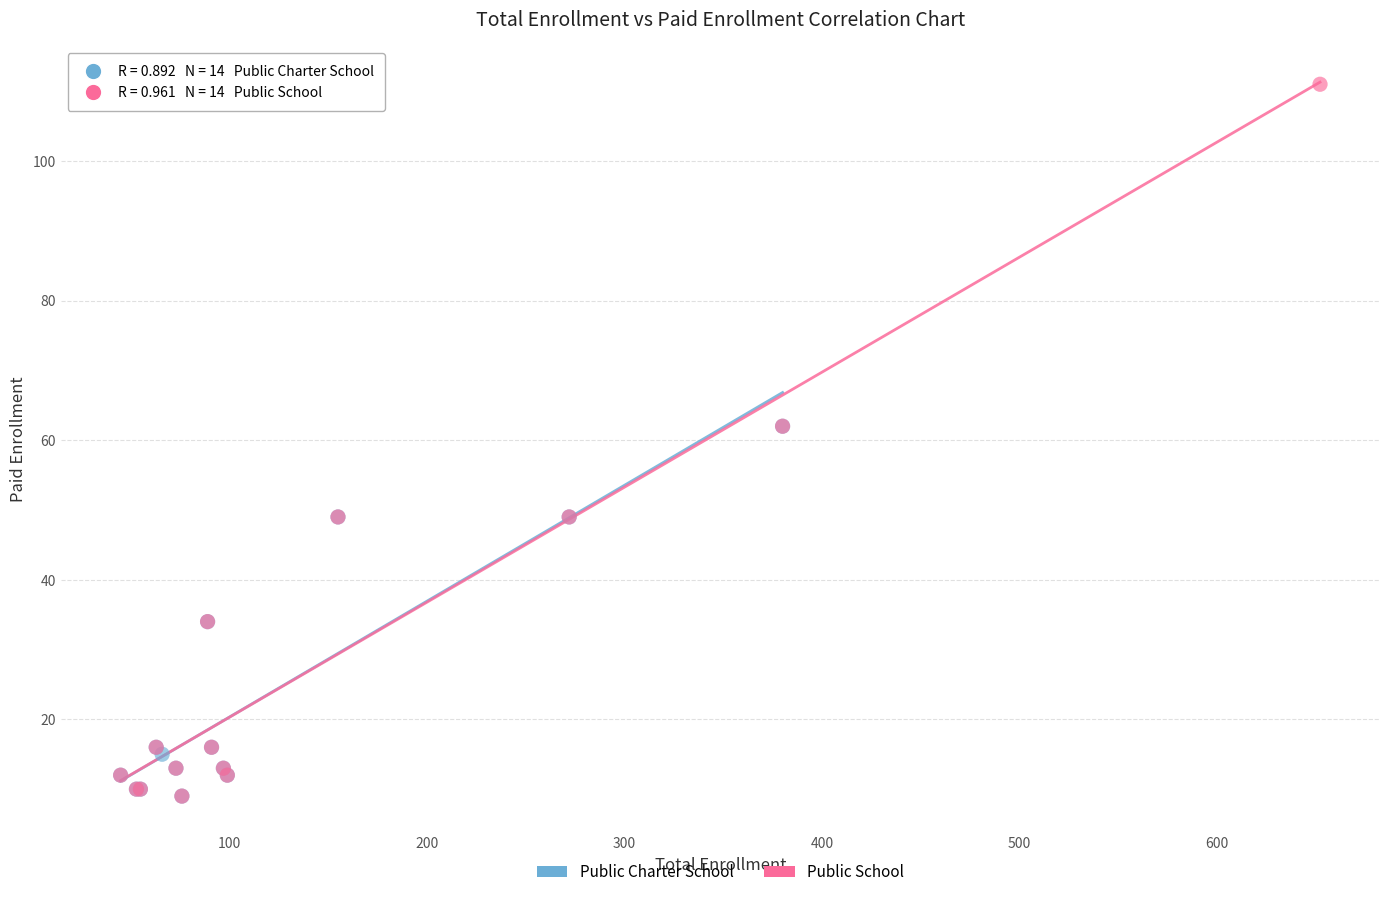

What are all the series names shown in the legend?

Public Charter School, Public School